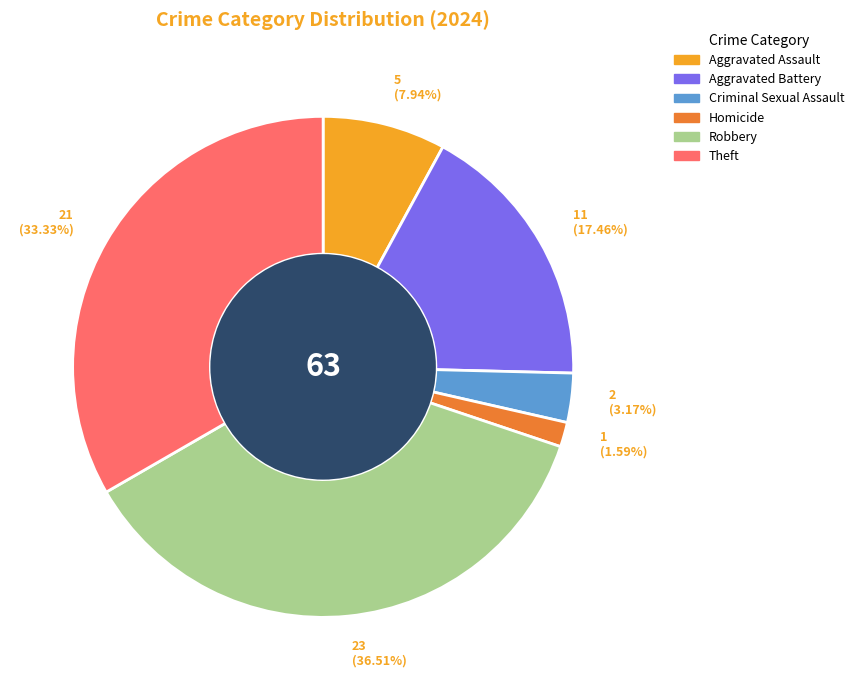

What is the smallest slice in the pie chart?

Homicide